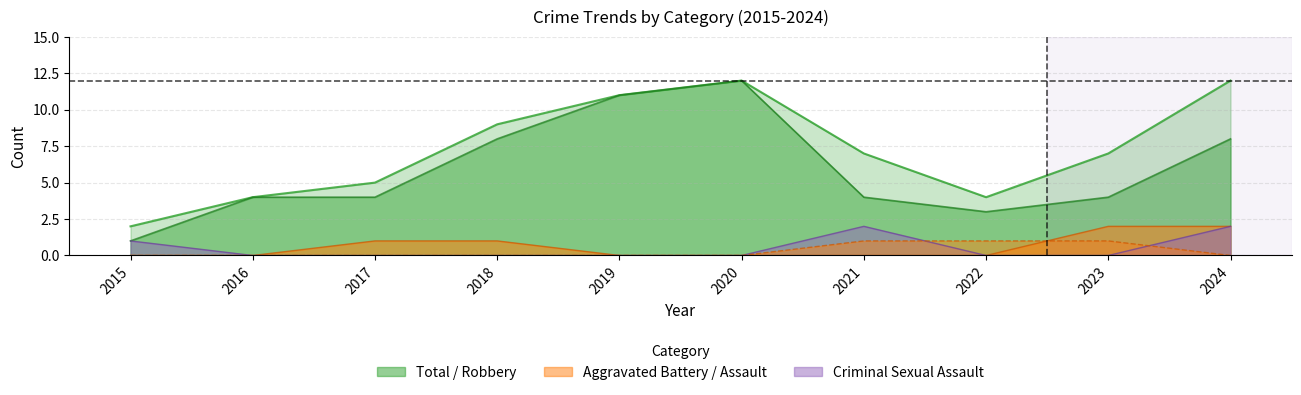

What is the difference between the maximum and second lowest values in the Robbery series?

9